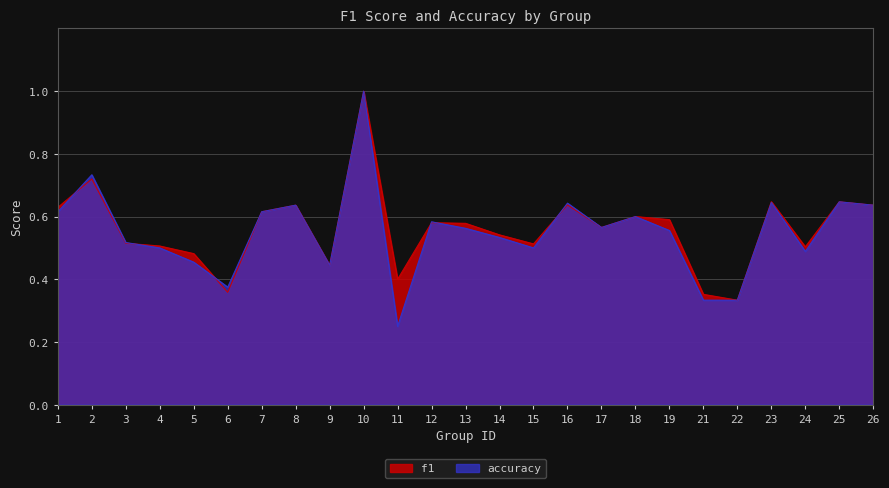

Rank the series at 21 from highest to lowest value.

f1, accuracy